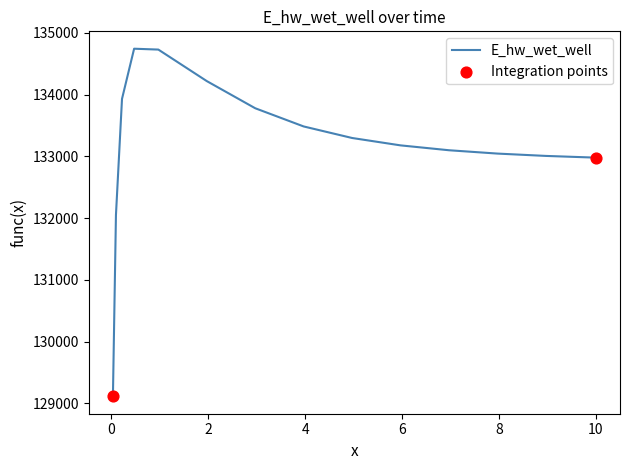

What is the maximum value shown in the chart?

134744.5